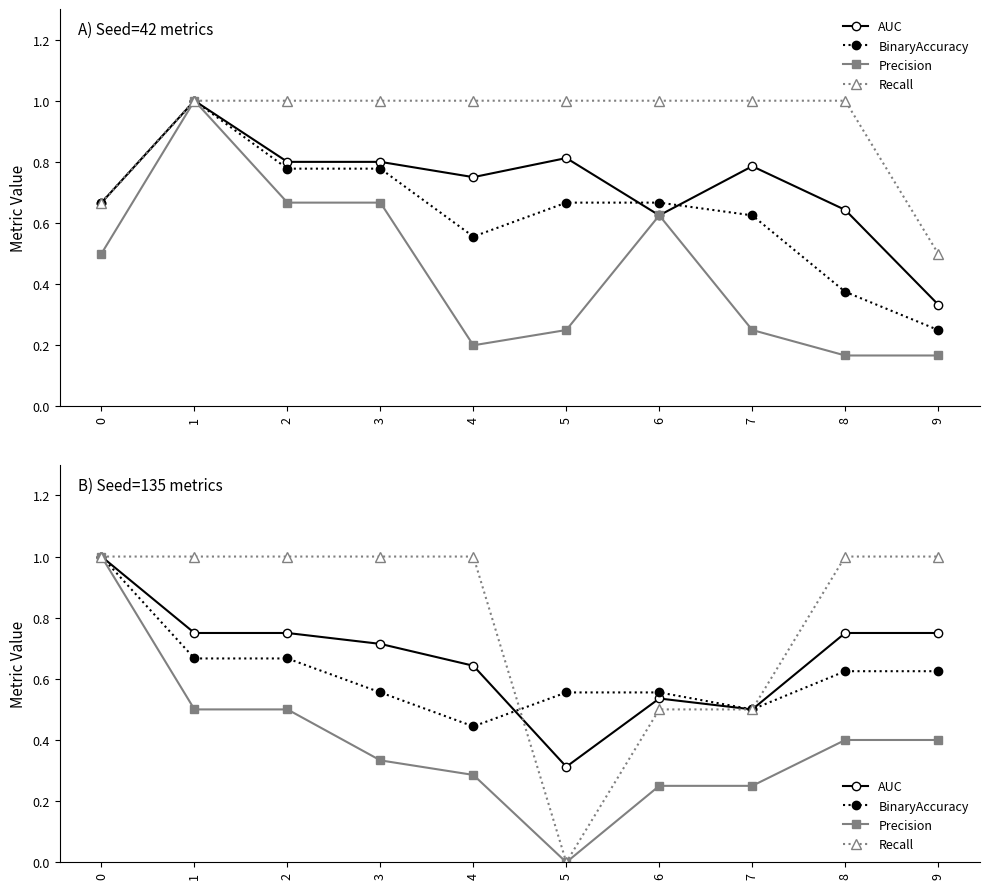

Which category has the lowest value in the Precision series?

5